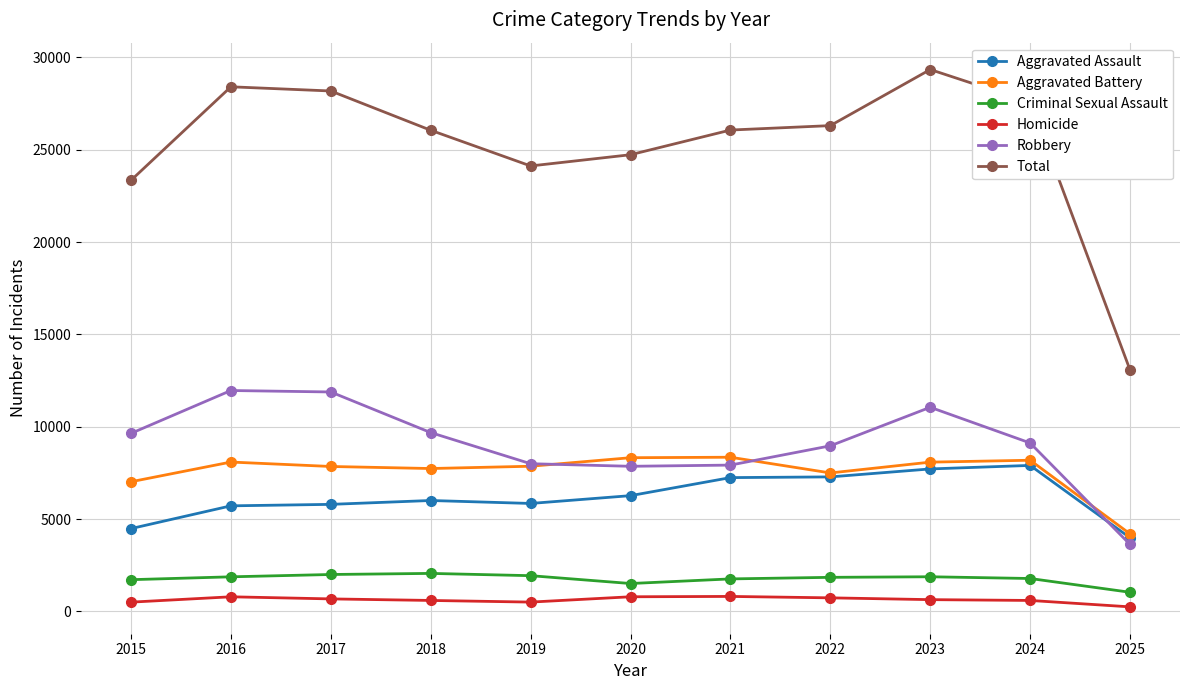

How many categories are shown in the chart?

11